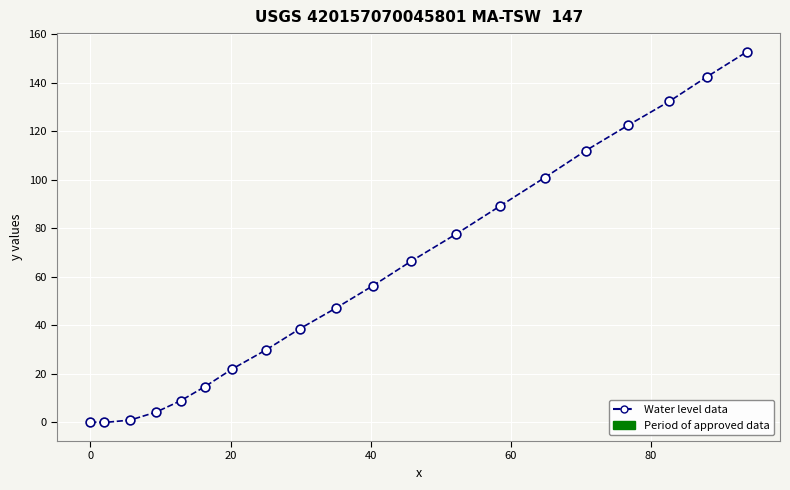

What is the range of Y values (max minus min)?

153.0